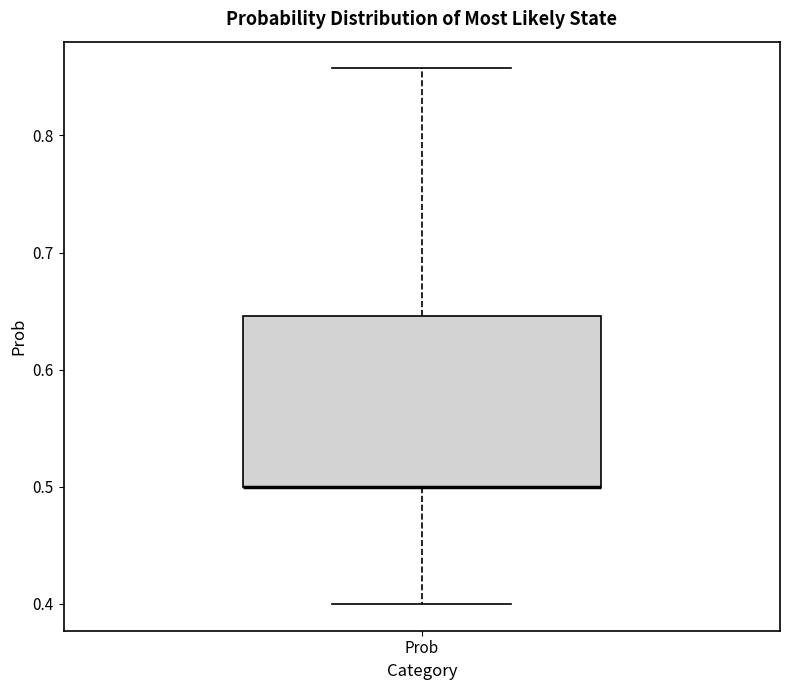

Read this box plot against the y-axis: the position of the median line, the range covered by the box, and the ends of both whiskers. The values are not printed on the chart, so give them approximately, as read against the axis.

median 0.50 (drawn on the box's lower edge), box 0.50 to 0.65, whiskers 0.40 to 0.86